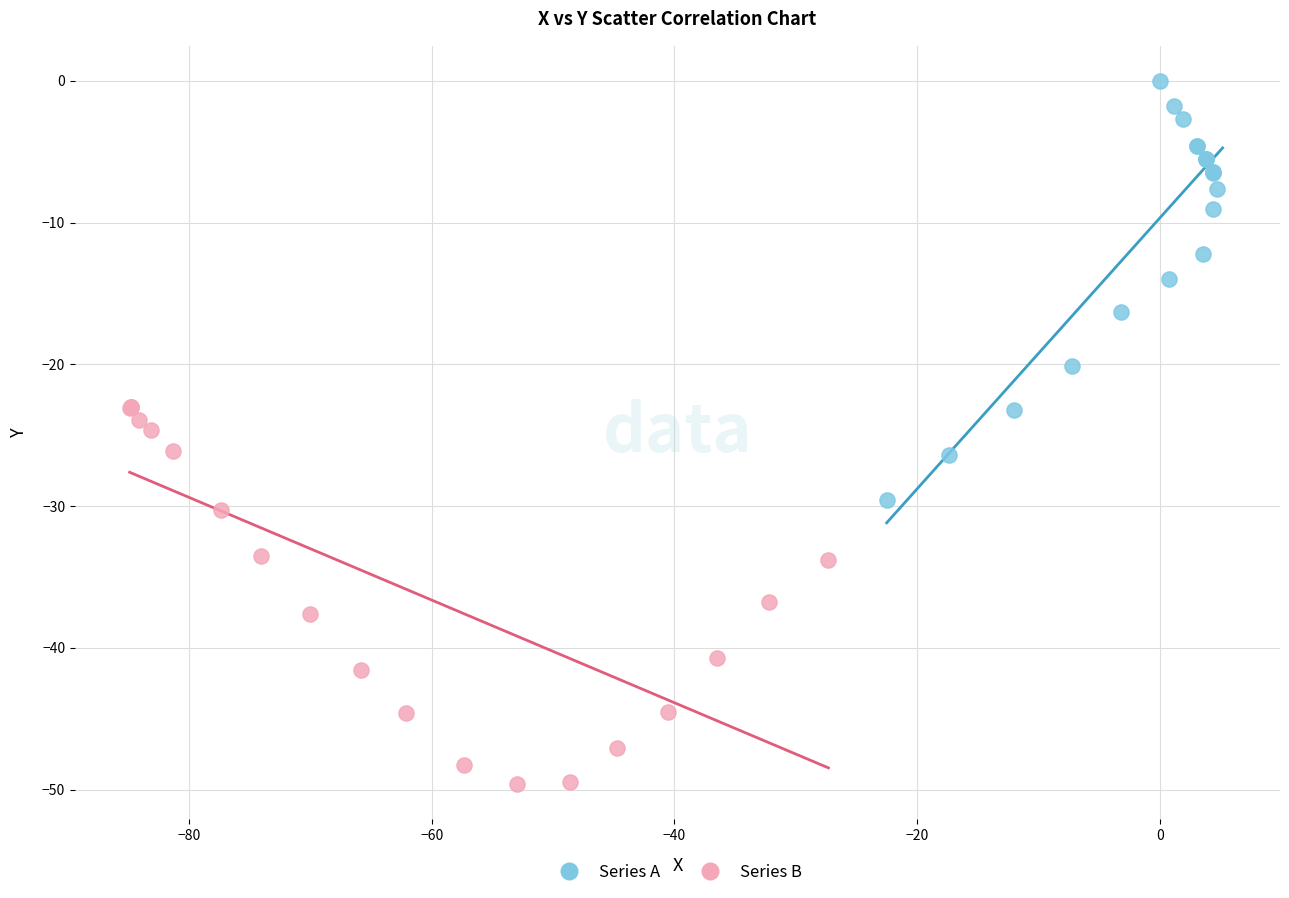

Which series contains the highest Y value?

Series A